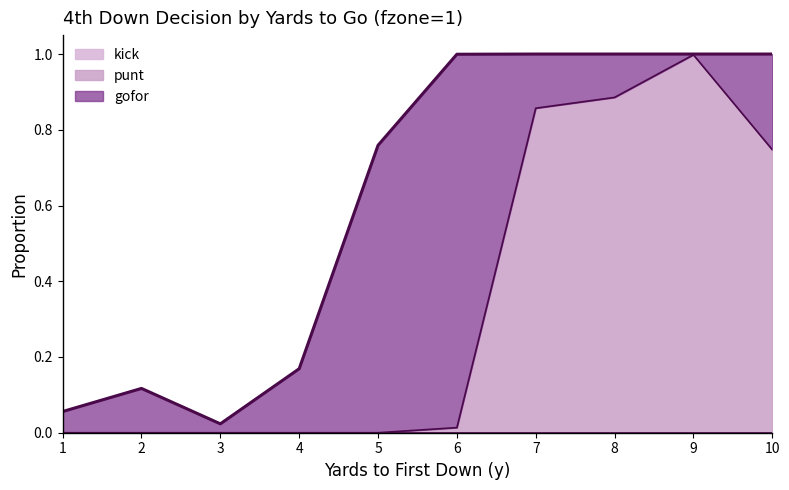

Reading right to left, extract all data points from this chart.

gofor: 10=0.3	9=0.0	8=0.1	7=0.1	6=1.0	5=0.8	4=0.2	3=0.0	2=0.1	1=0.1
punt: 10=0.7	9=1.0	8=0.9	7=0.9	6=0.0	5=0.0	4=0.0	3=0.0	2=0.0	1=0.0
kick: 10=0.0	9=0.0	8=0.0	7=0.0	6=0.0	5=0.0	4=0.0	3=0.0	2=0.0	1=0.0